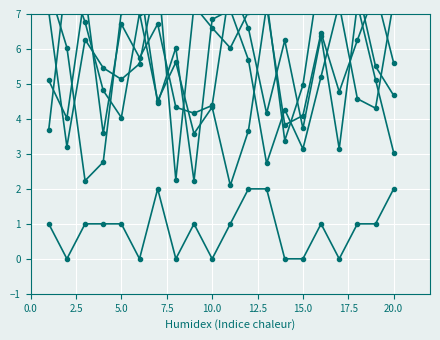

Does the chart display data point markers on the line(s)?

Yes